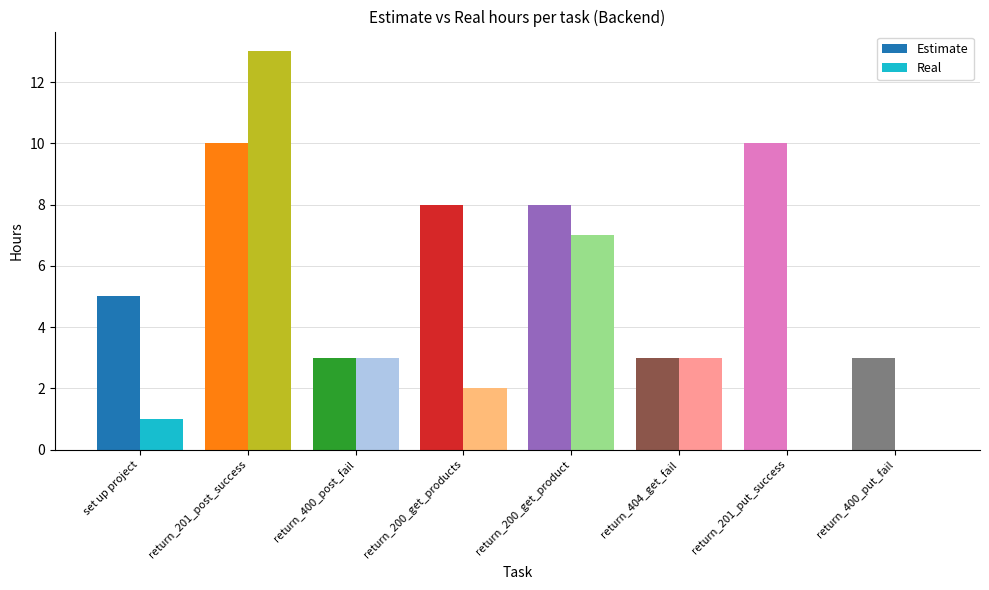

Which series has the largest total across all categories?

Estimate